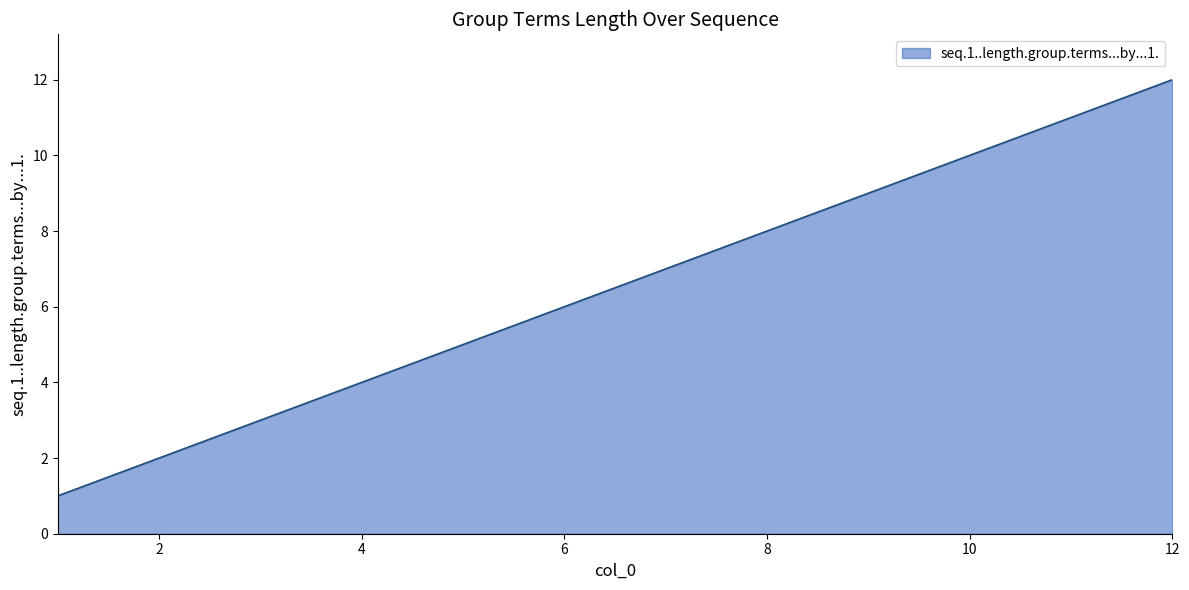

What is the greatest value displayed?

12